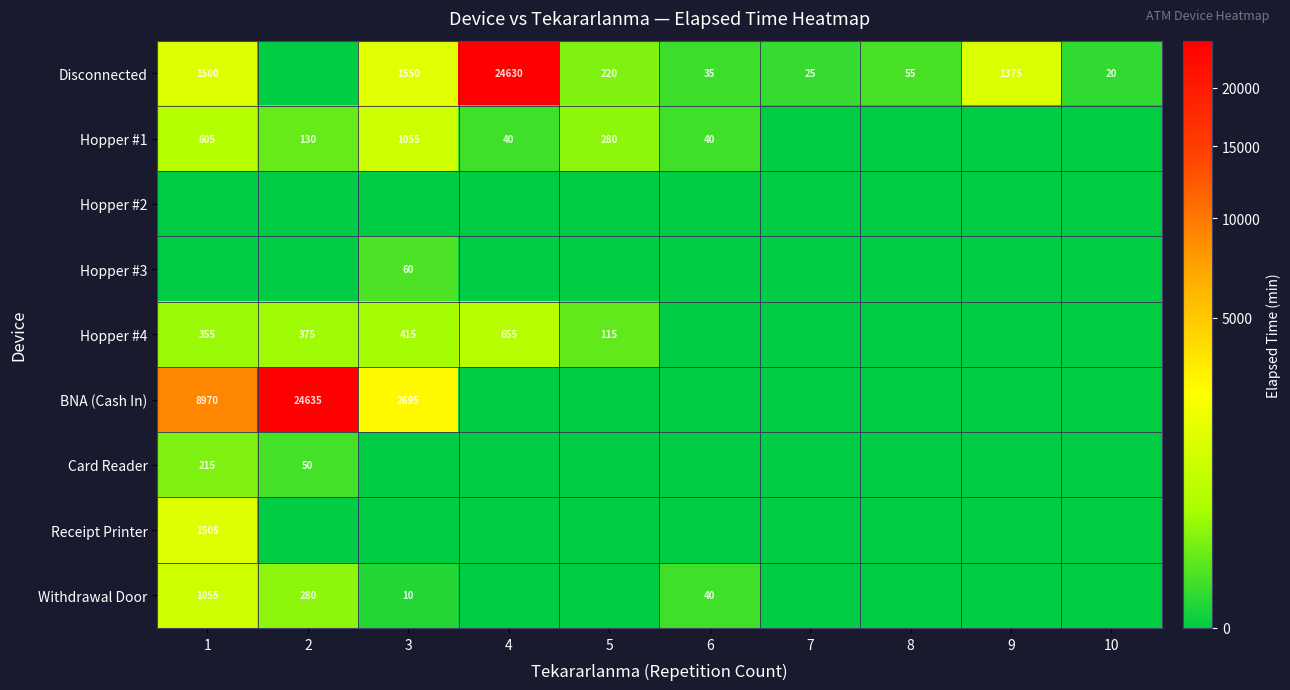

The Card Reader series shows 45 at 1. True or false?

False